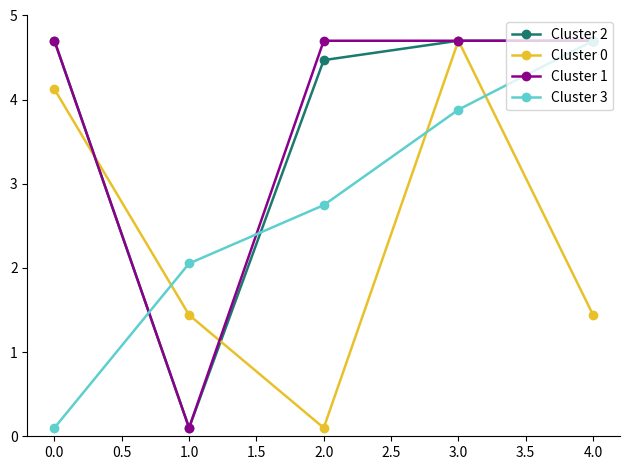

What is the difference between the highest and lowest values at 4.0?

3.3